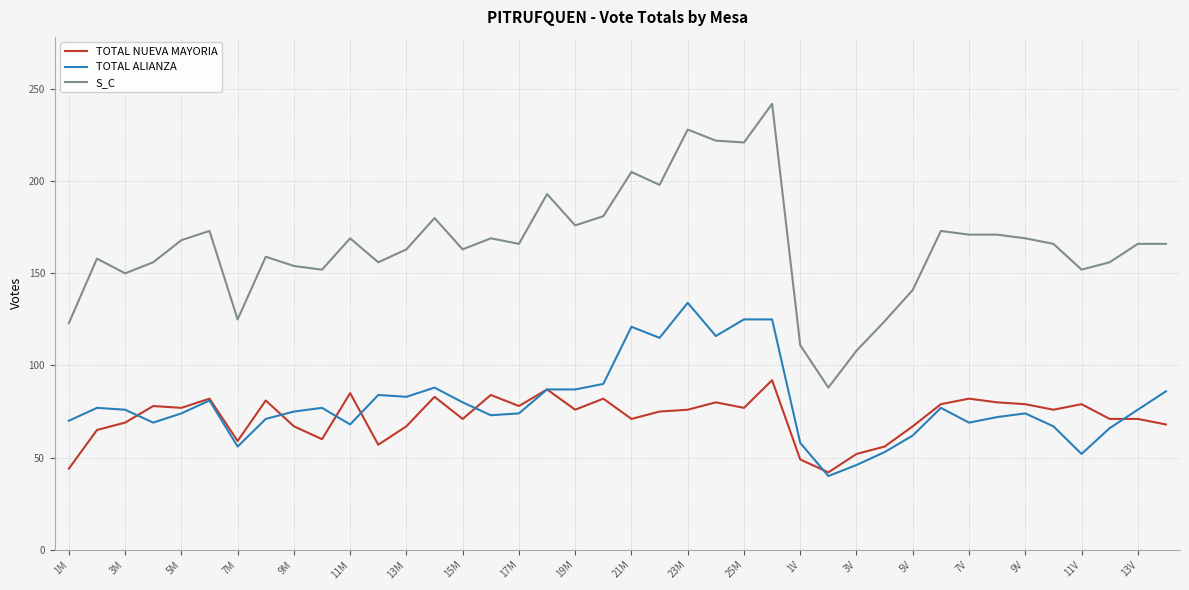

True or false: S_C and TOTAL NUEVA MAYORIA intersect in this chart.

False